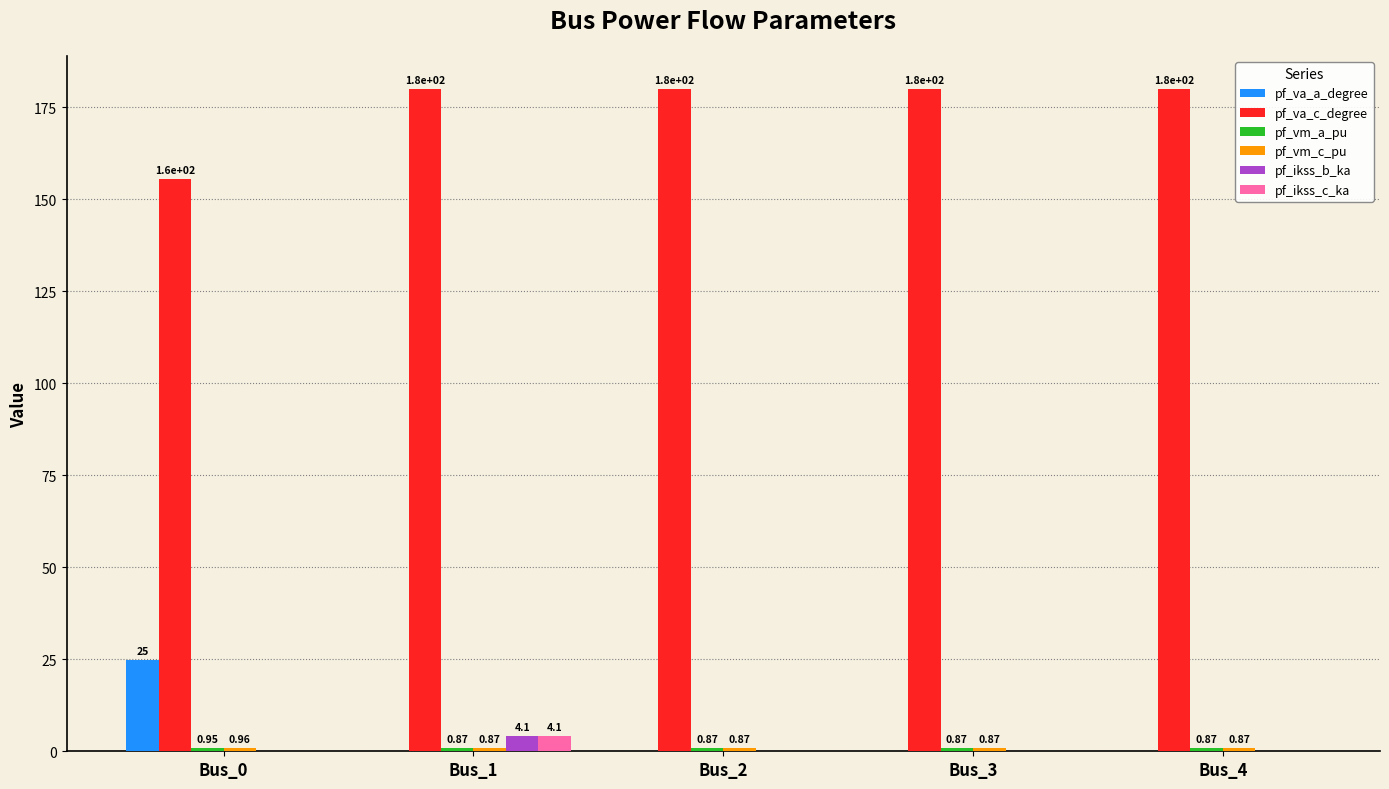

Between Bus_0 and Bus_1, which series saw the biggest shift?

pf_va_a_degree